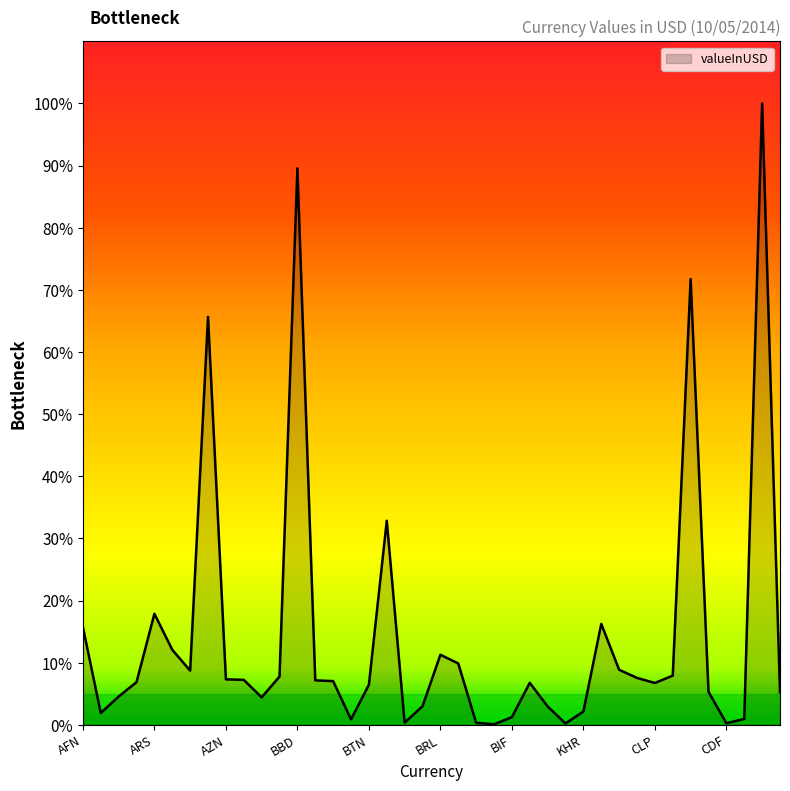

What is the difference between the maximum and minimum values?

99.9